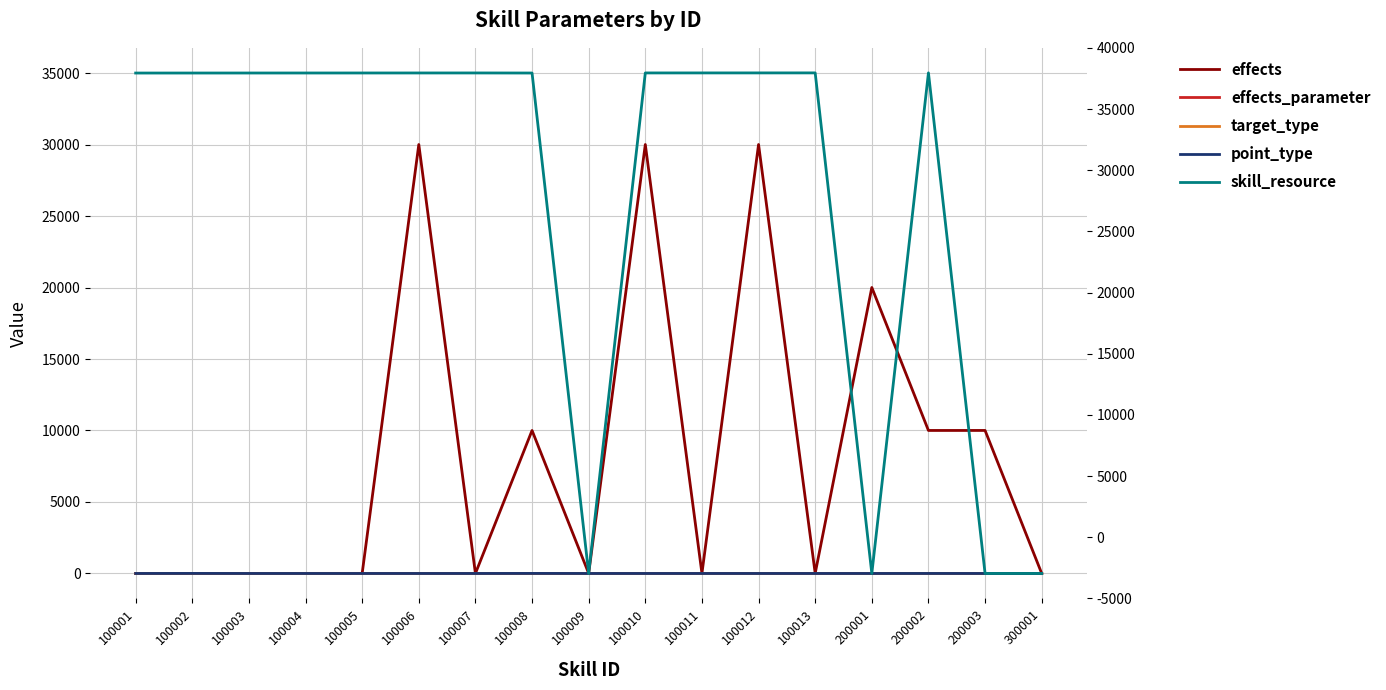

How many data points in point_type are above 0?

3